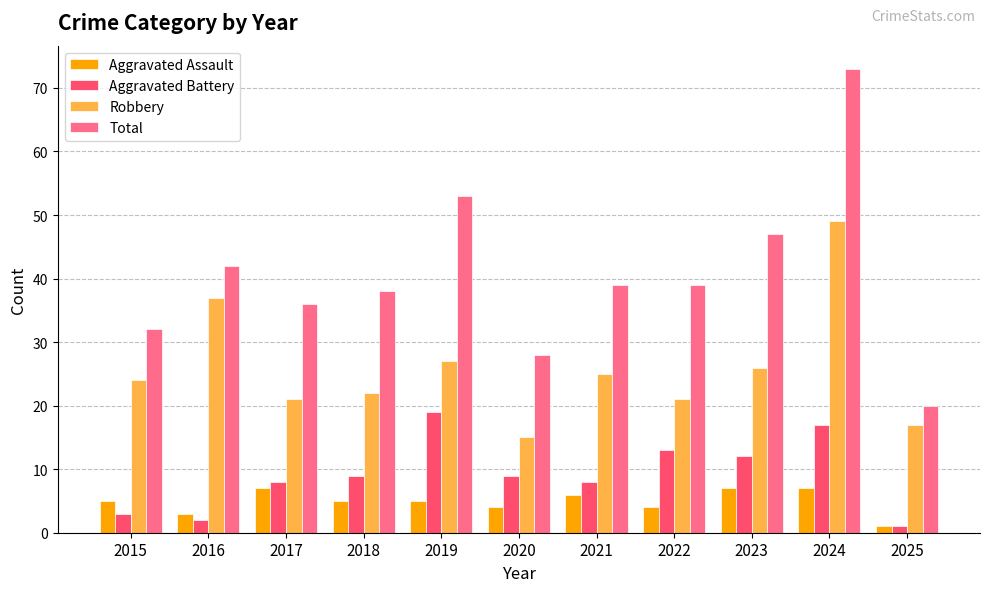

Reading right to left, transcribe all the data shown in this chart.

Aggravated Assault: 1	7	7	4	6	4	5	5	7	3	5
Aggravated Battery: 1	17	12	13	8	9	19	9	8	2	3
Robbery: 17	49	26	21	25	15	27	22	21	37	24
Total: 20	73	47	39	39	28	53	38	36	42	32